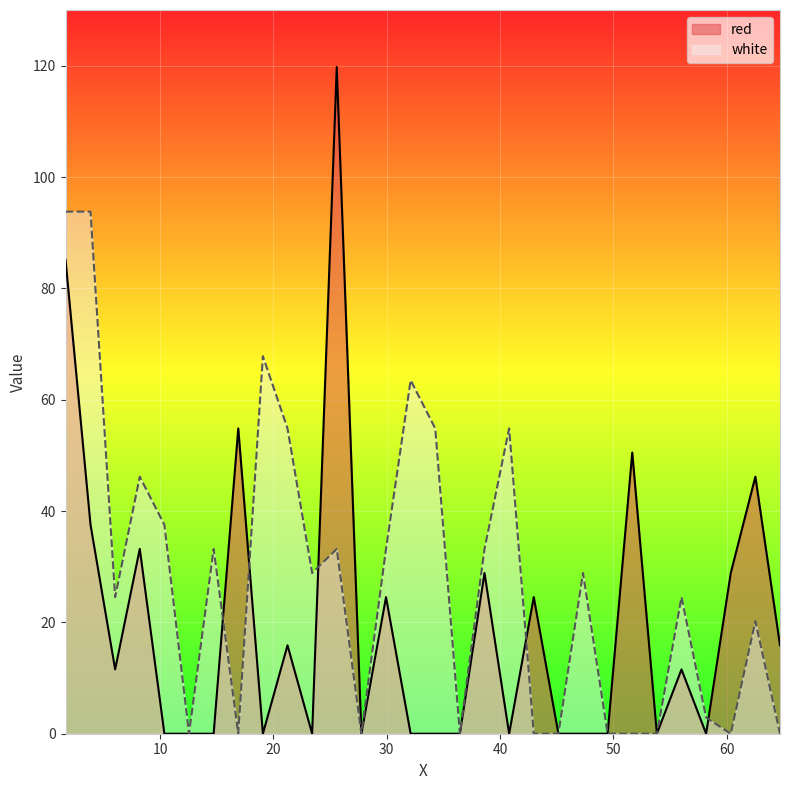

Is the value of white at 14.7265 greater than the value of red at 29.94?

Yes